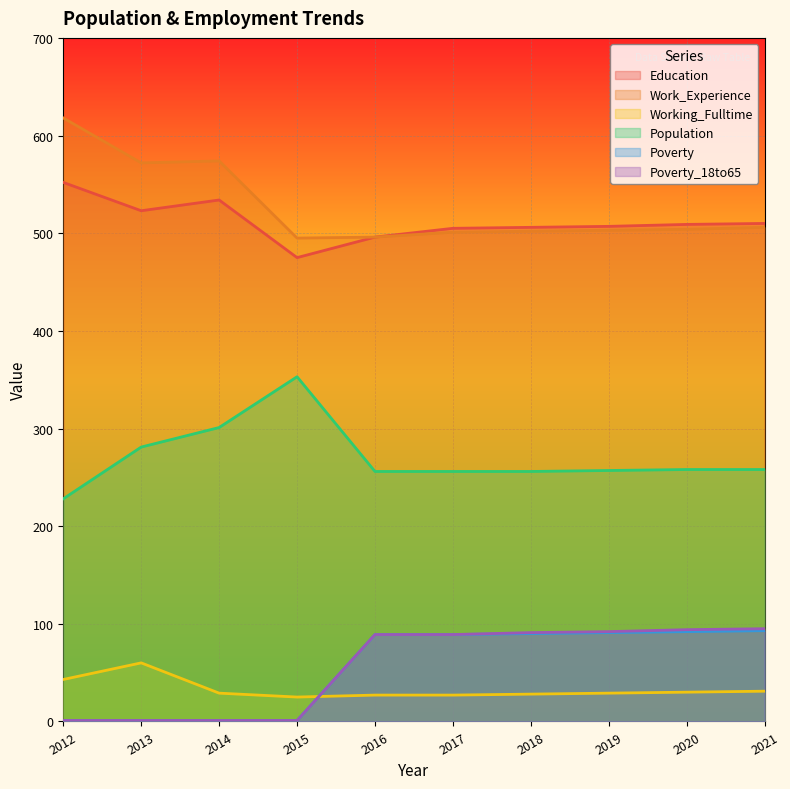

True or false: Population has more than 1 interior local peaks.

False